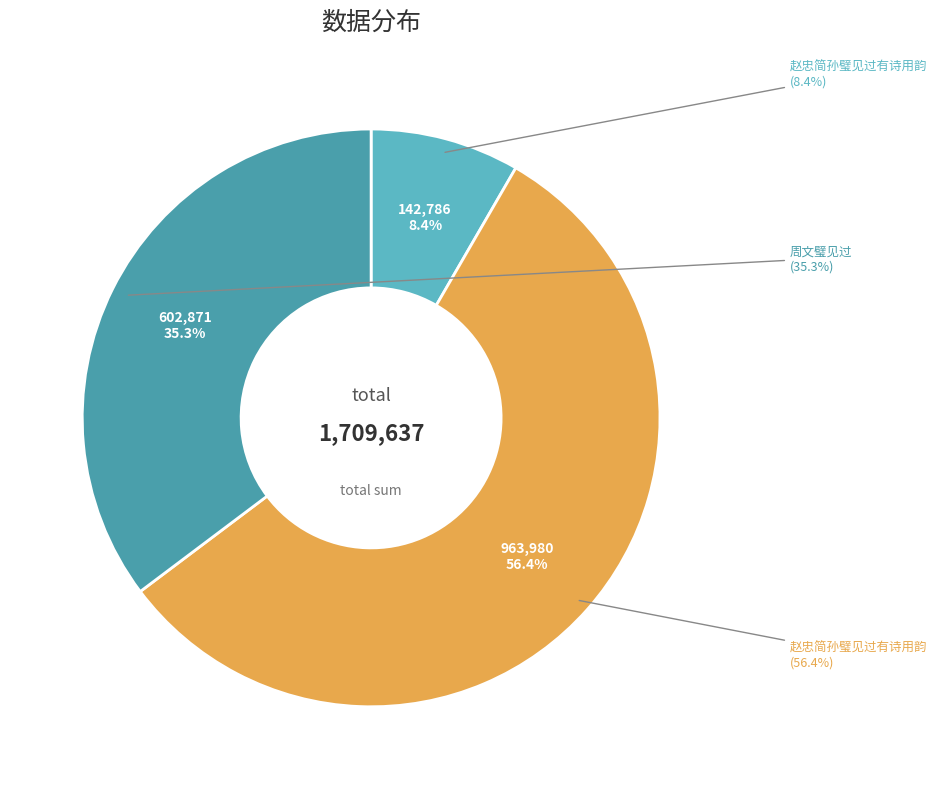

How many slices are in this pie chart?

3